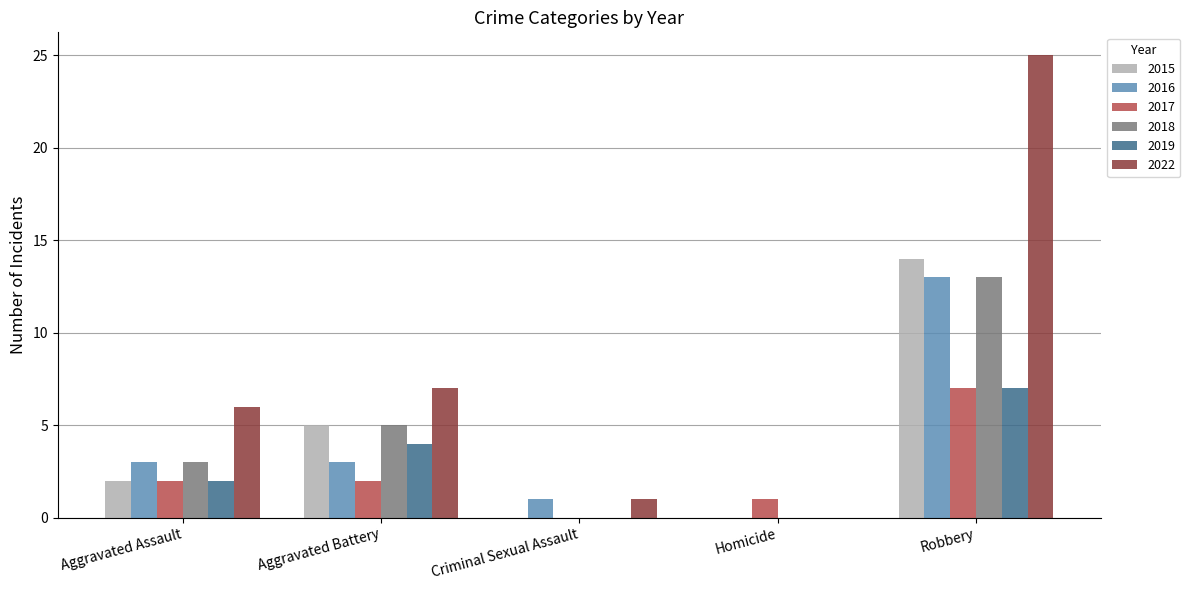

The 2016 series shows -9 at Homicide. True or false?

False